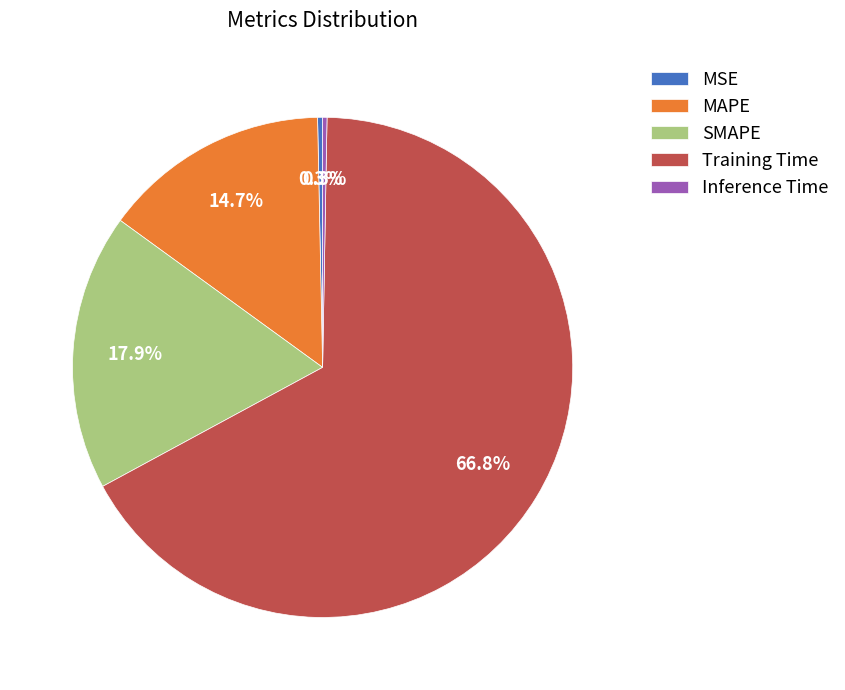

How many segments does this pie chart have?

5